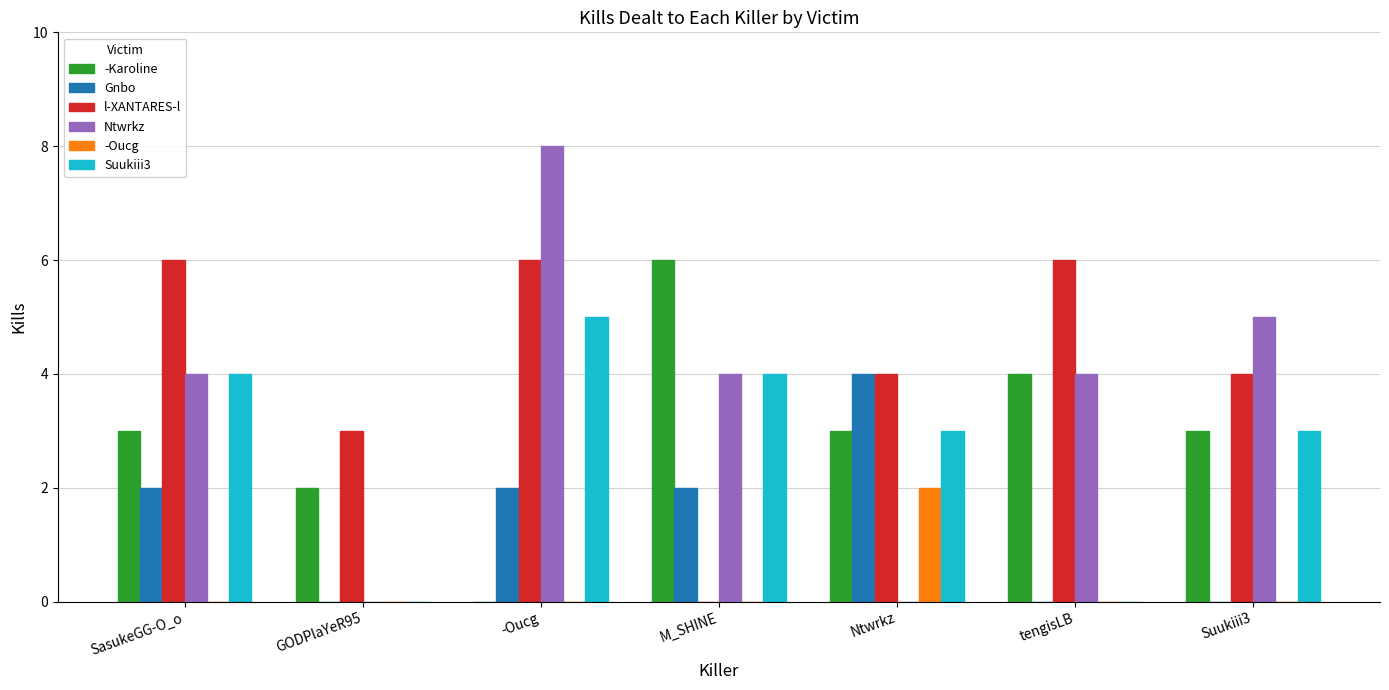

True or false: Ntwrkz has a value of 3 at Suukiii3.

False